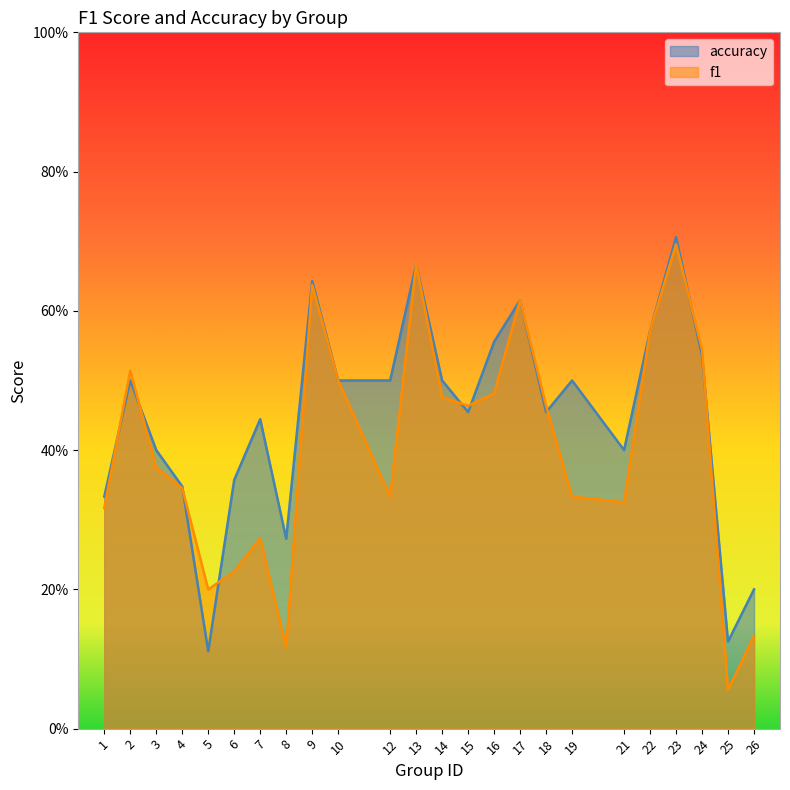

What is the difference between the second highest and minimum values in the accuracy series?

0.6